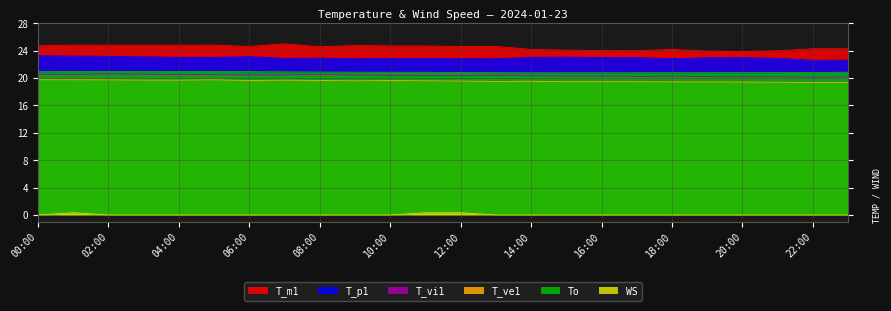

The T_vi1 series shows 20.2 at 19:00. True or false?

True